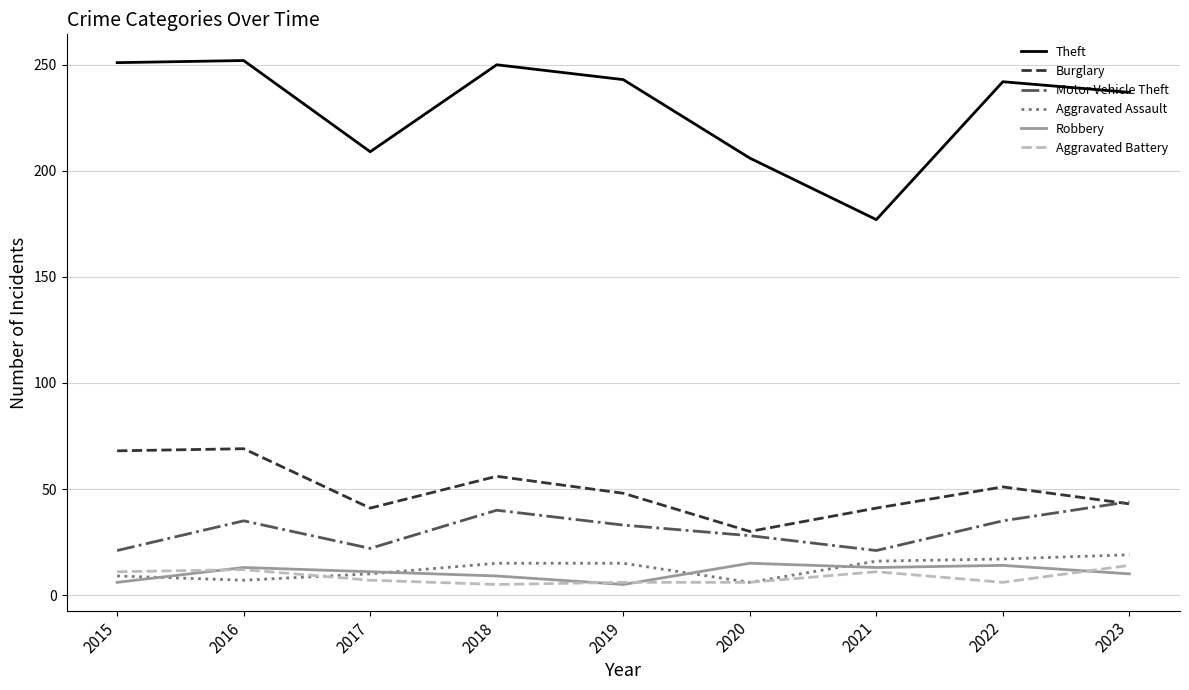

What is the difference between the maximum and minimum values in the Aggravated Battery series?

9